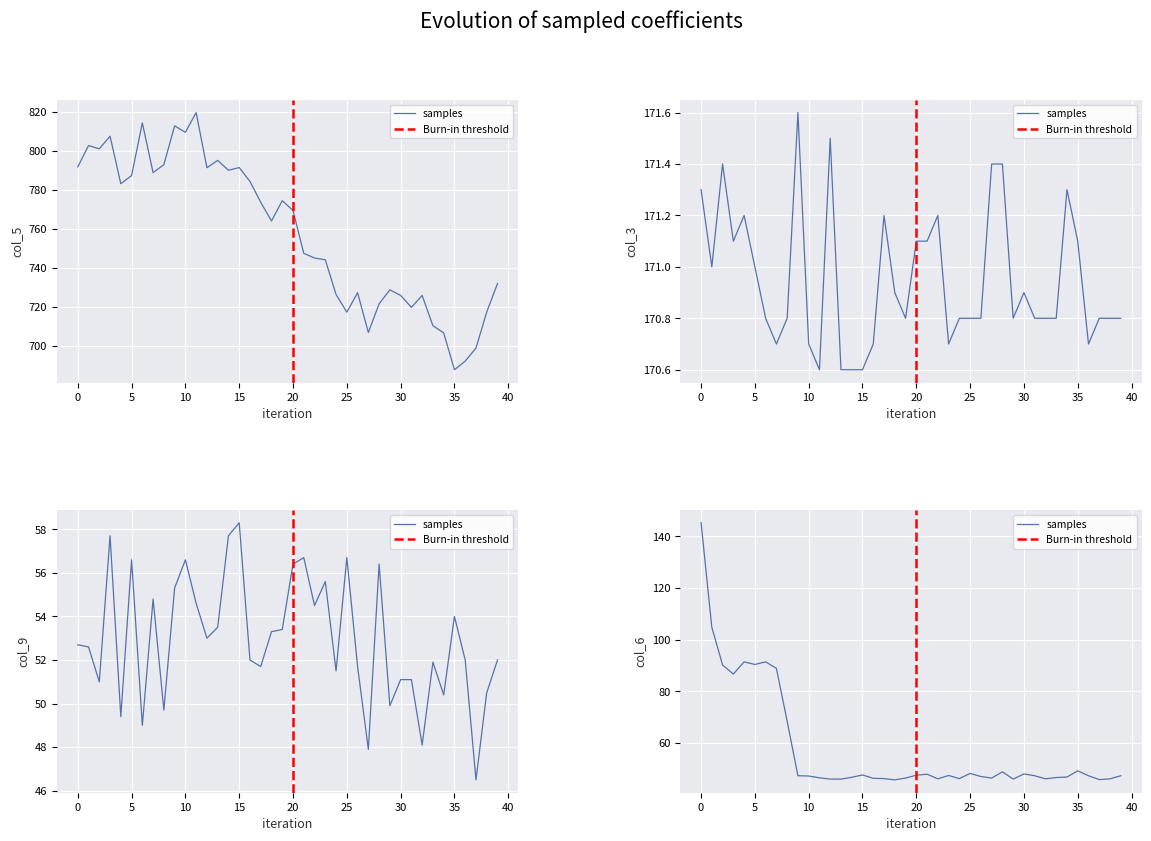

Read the col_3 value at 10.8.

170.8